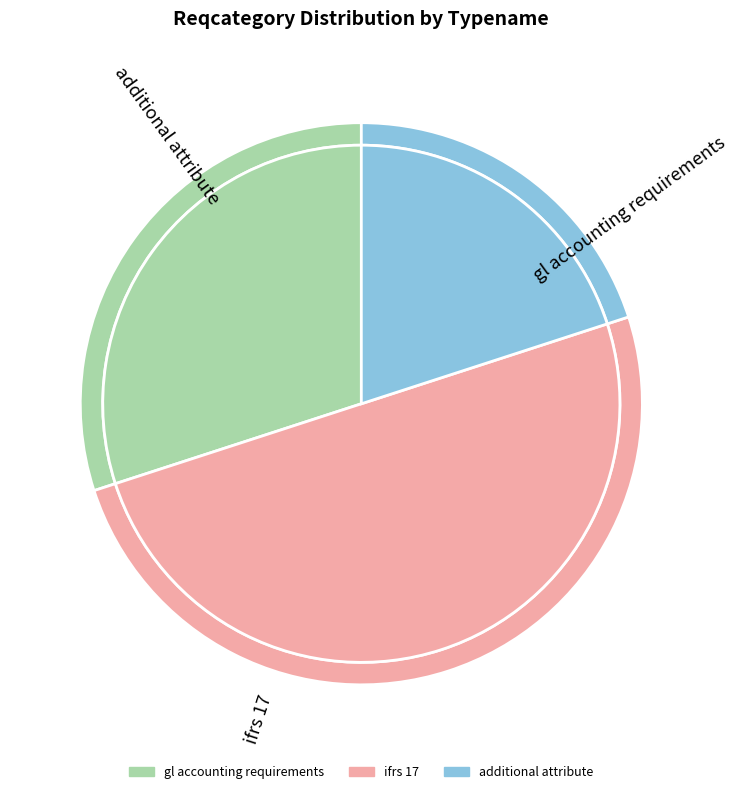

What is the largest slice in the pie chart?

ifrs 17